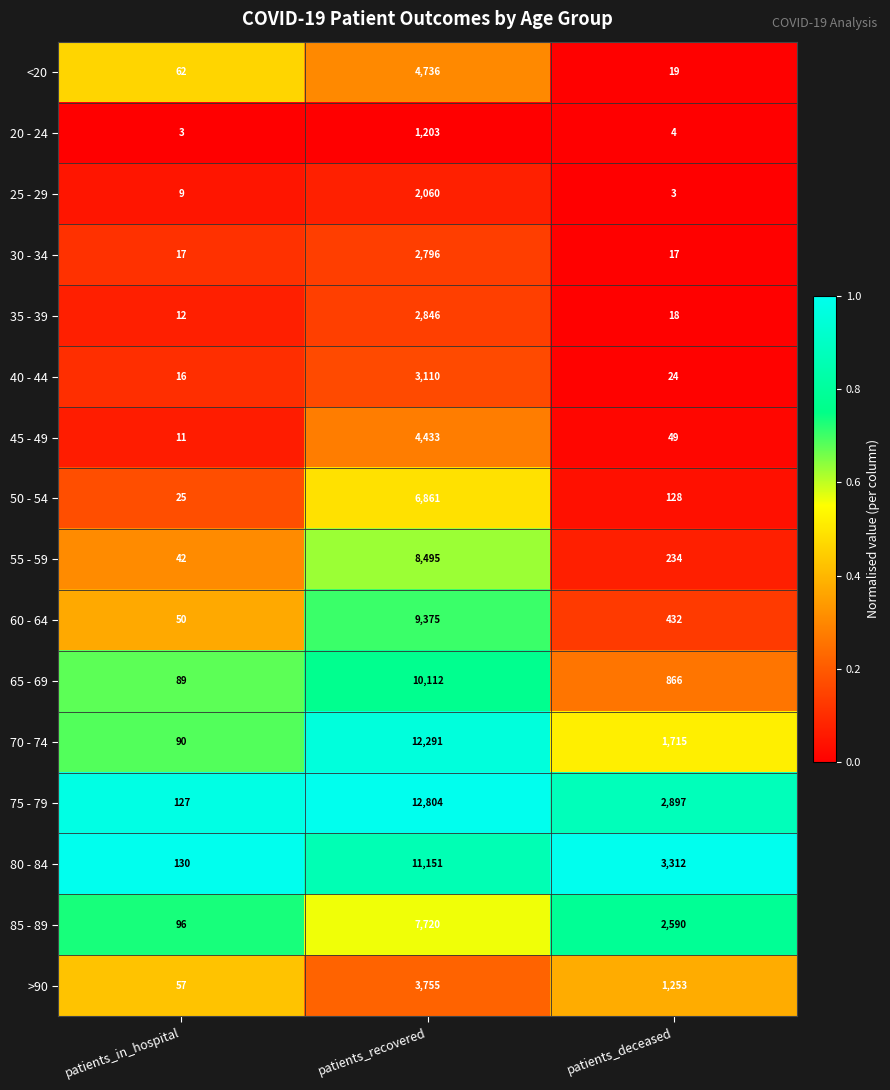

Which series has the largest total across all categories?

75 - 79